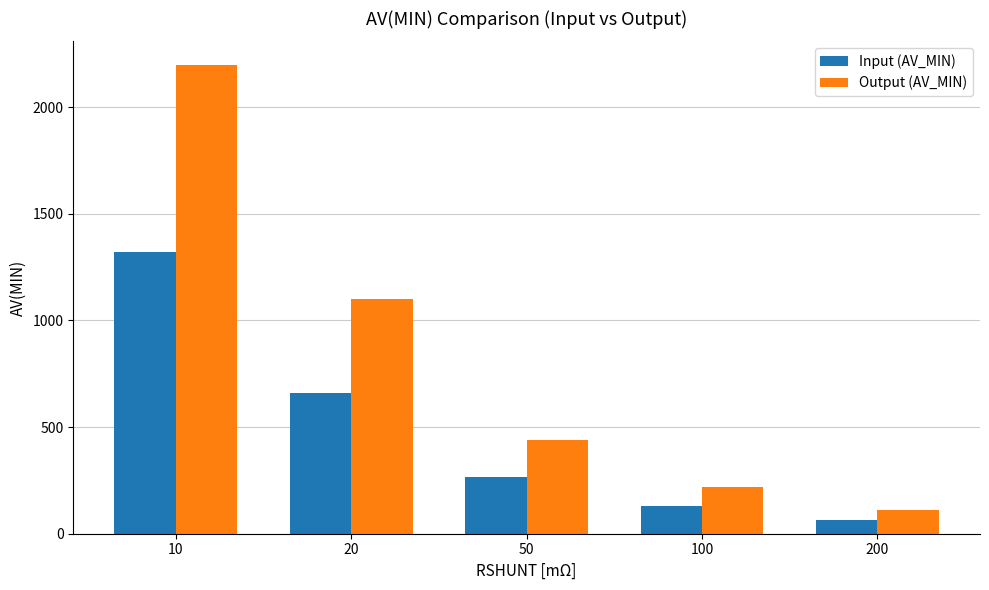

Rank the categories by Output (AV_MIN) value from highest to lowest.

10, 20, 50, 100, 200